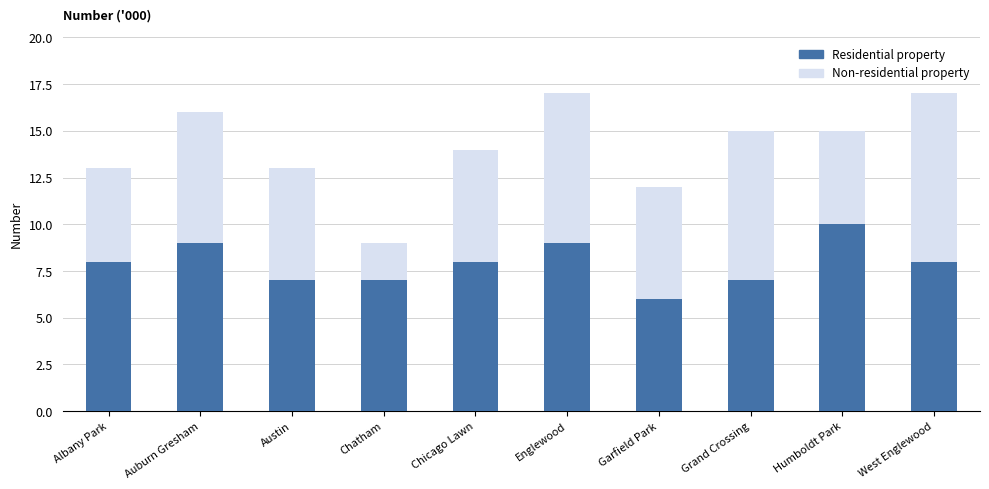

What is the sum of all Residential property values?

79